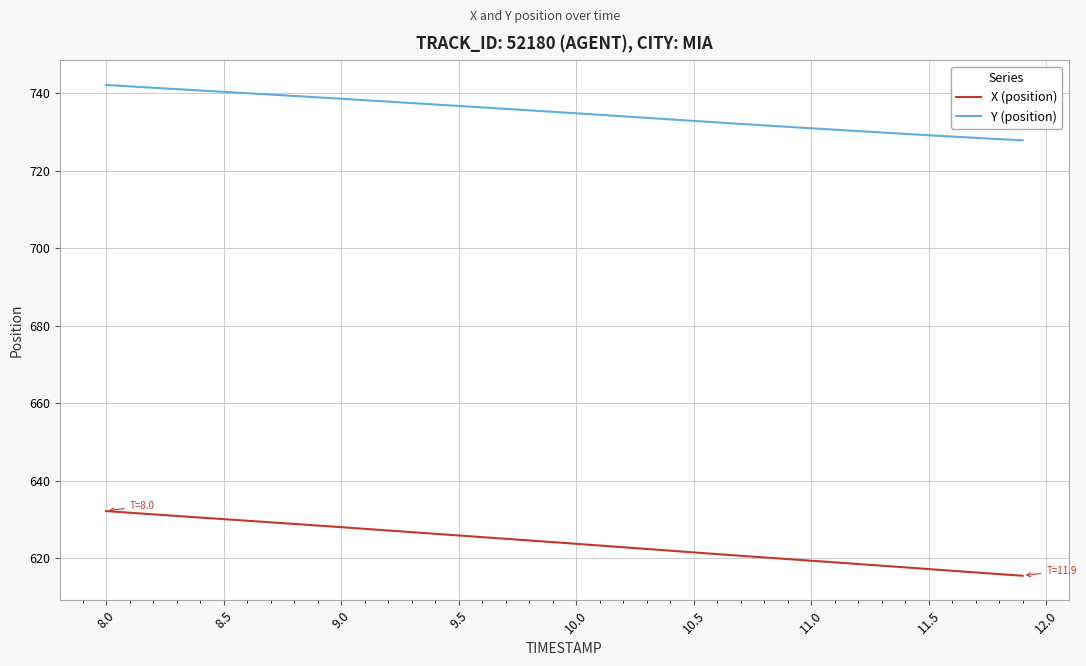

At how many categories does at least one series exceed 619?

40